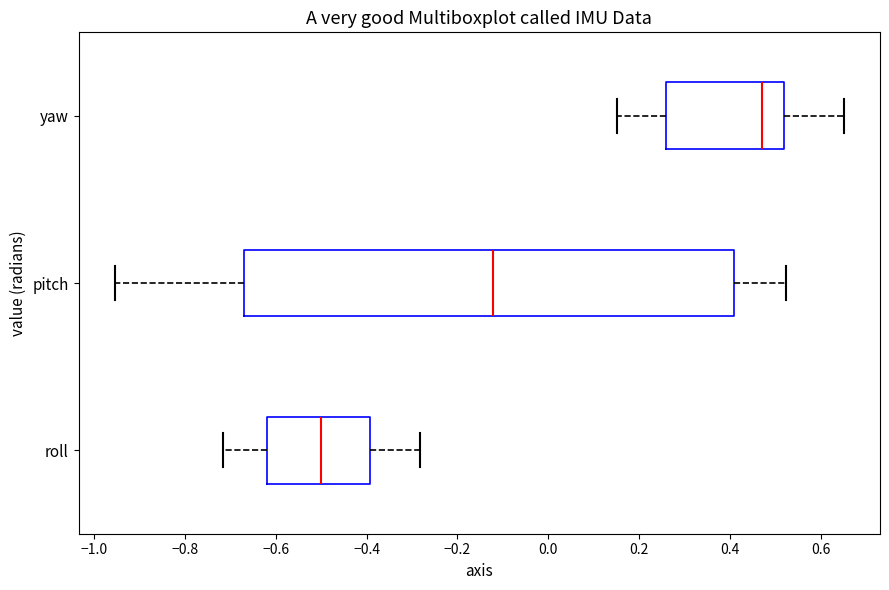

Reading bottom to top, transcribe this box plot: for each box, give where its median line is, the range the box spans, and where its two whiskers end, as read against the x-axis. The values are not printed on the chart, so give them approximately, as read against the axis.

roll: median -0.50, box -0.62 to -0.40, whiskers -0.72 to -0.28
pitch: median -0.12, box -0.68 to 0.40, whiskers -0.96 to 0.52
yaw: median 0.48, box 0.26 to 0.52, whiskers 0.16 to 0.66